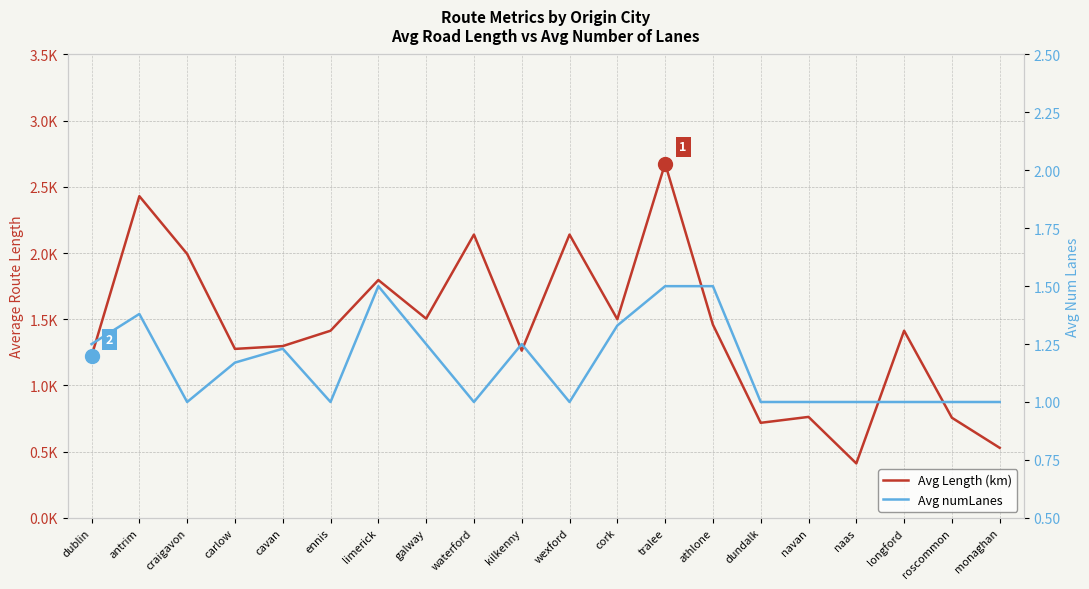

Is the value of Avg numLanes at kilkenny greater than the value of Avg Length (km) at kilkenny?

No